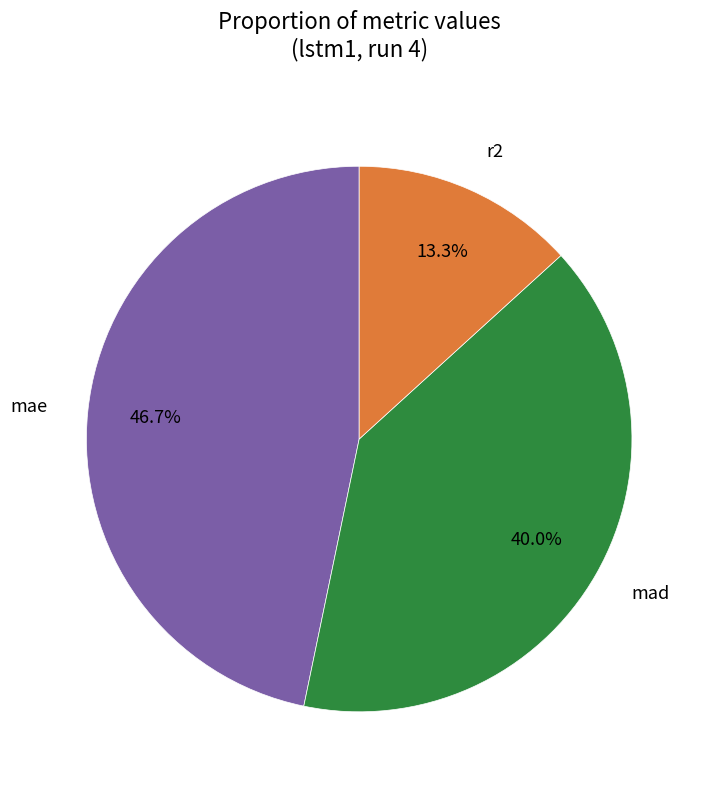

How many slices are in this pie chart?

3